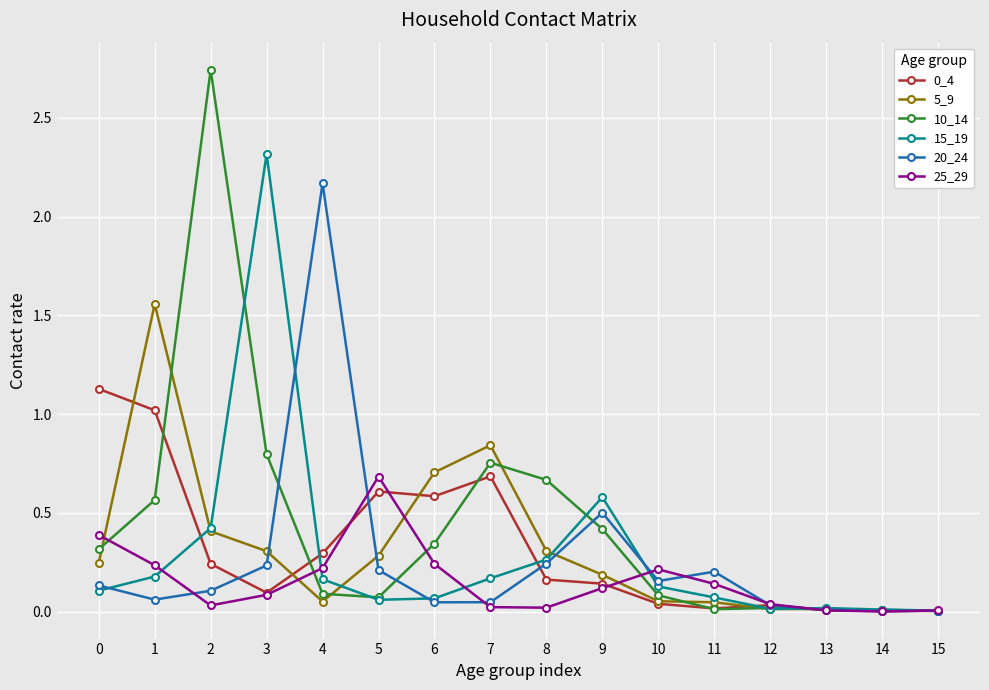

How many lines are shown in the chart?

6